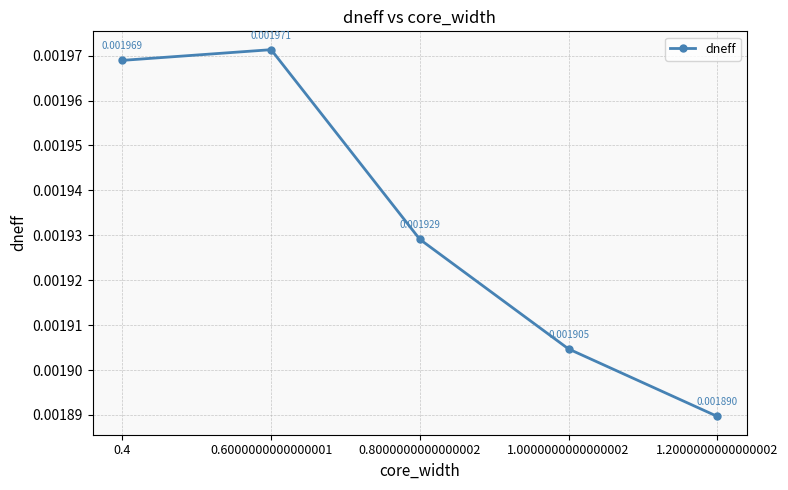

Between 0.6000000000000001 and 1.0000000000000002, which is larger?

0.6000000000000001